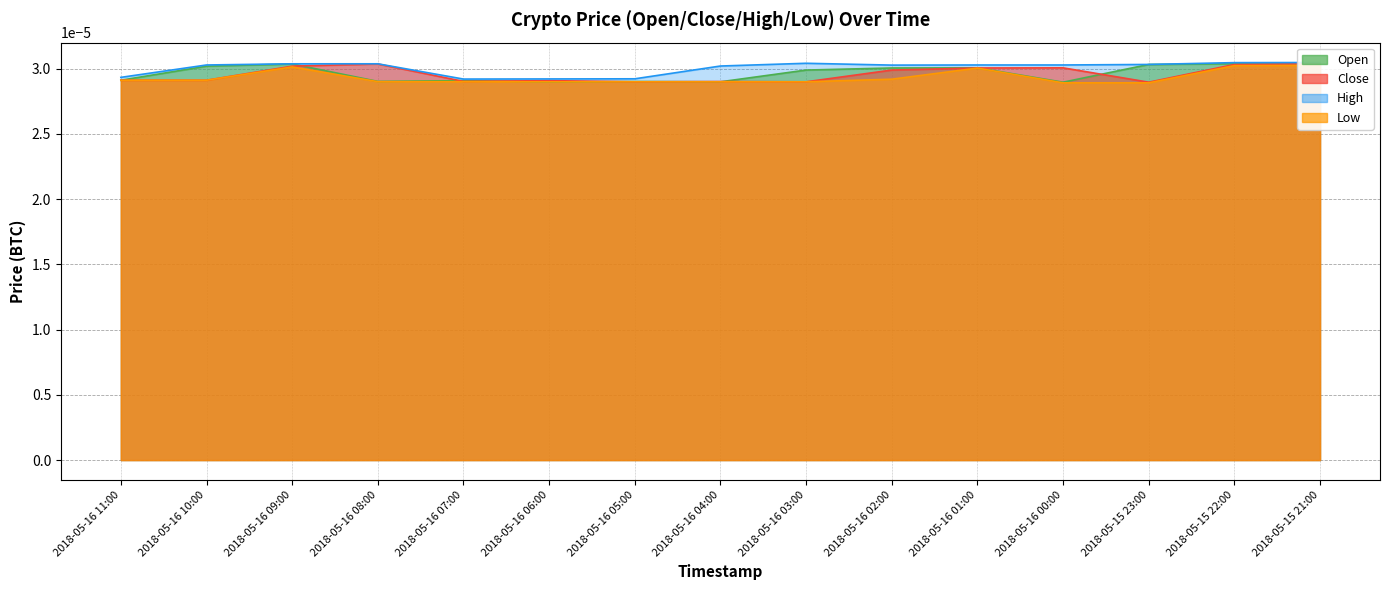

At 2018-05-15 21:00, list the series in order from largest to smallest.

High, Open, Close, Low